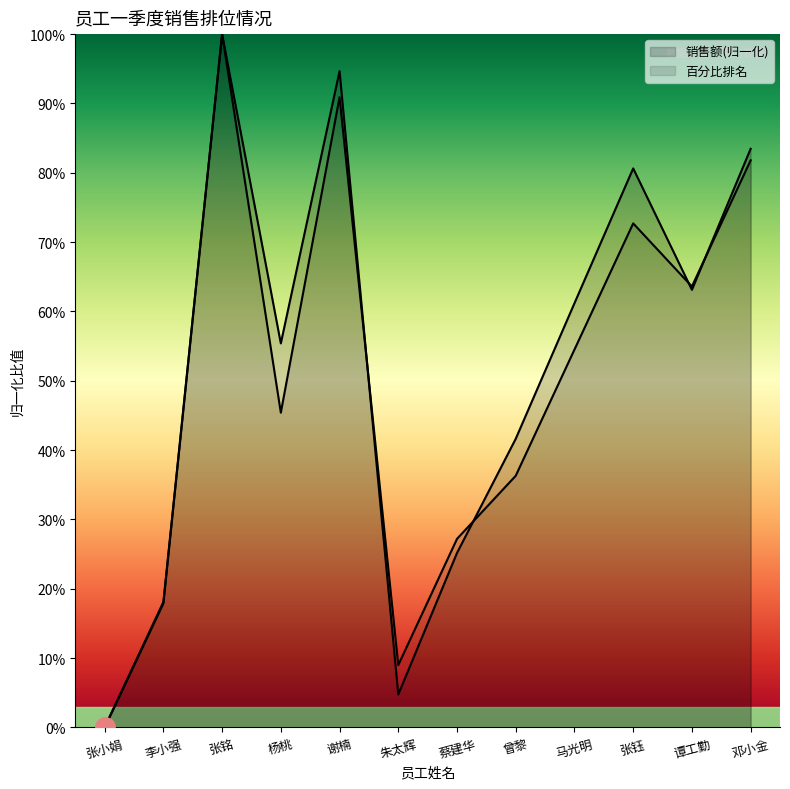

Reading left to right, transcribe all the data shown in this chart.

销售额: 0.0	0.2	1.0	0.6	0.9	0.0	0.3	0.4	0.6	0.8	0.6	0.8
百分比排名: 0.0	0.2	1.0	0.5	0.9	0.1	0.3	0.4	0.5	0.7	0.6	0.8